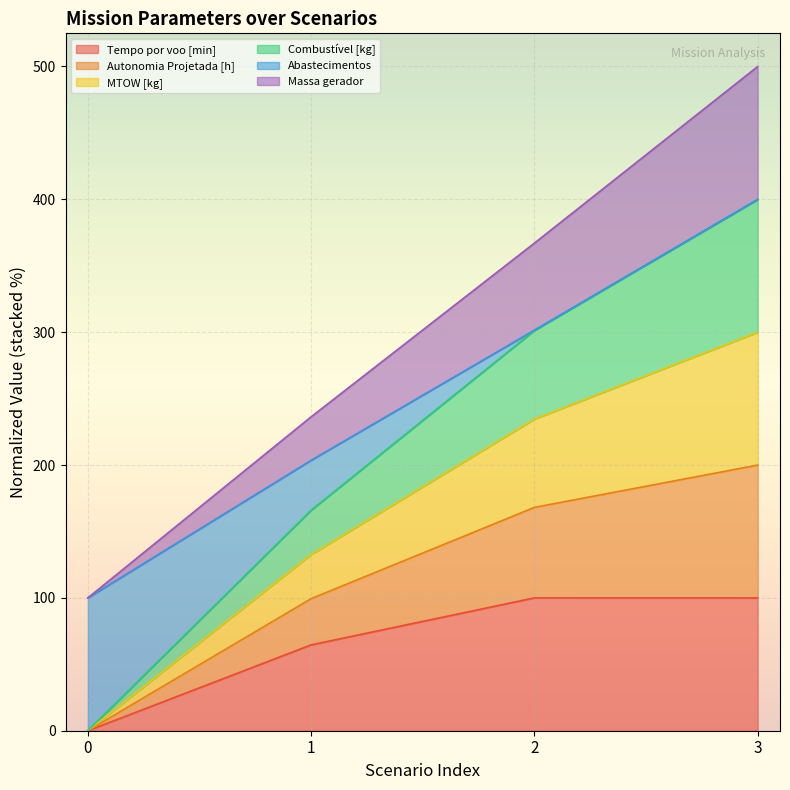

True or false: Combustível [kg] and MTOW [kg] cross at least once.

False